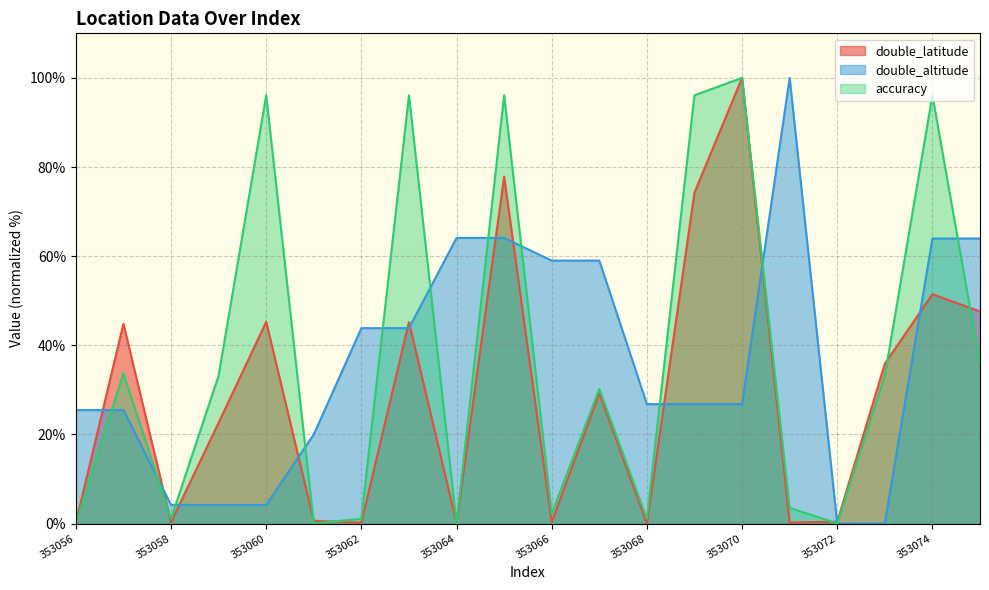

True or false: accuracy has a value of 96.1 at 353060.

True